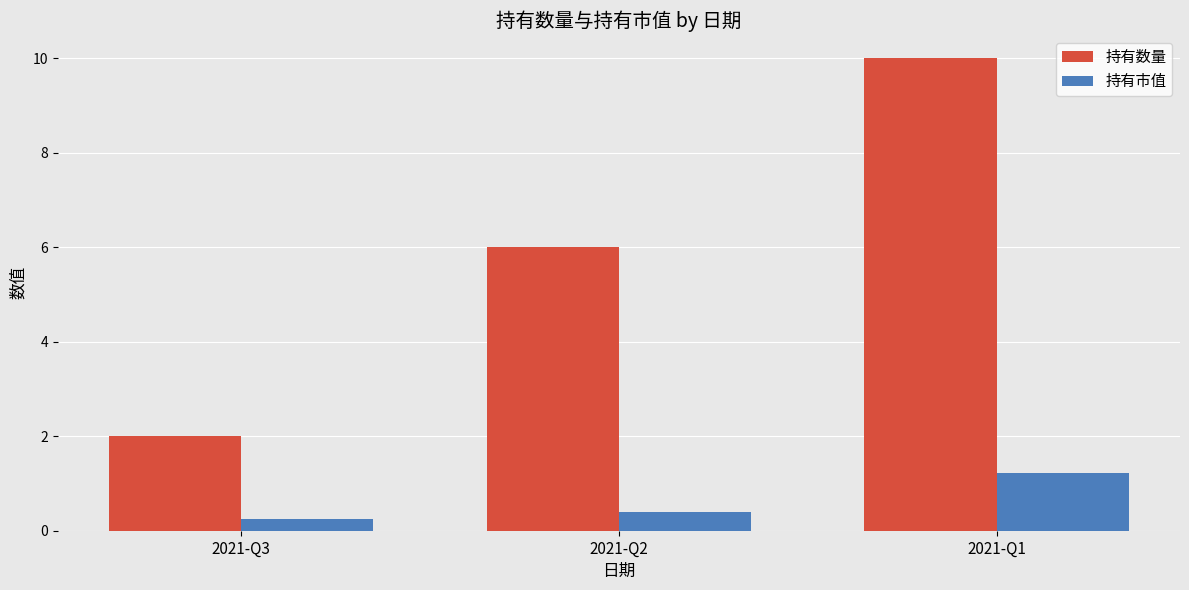

At which category is the sum across all series the highest?

2021-Q1